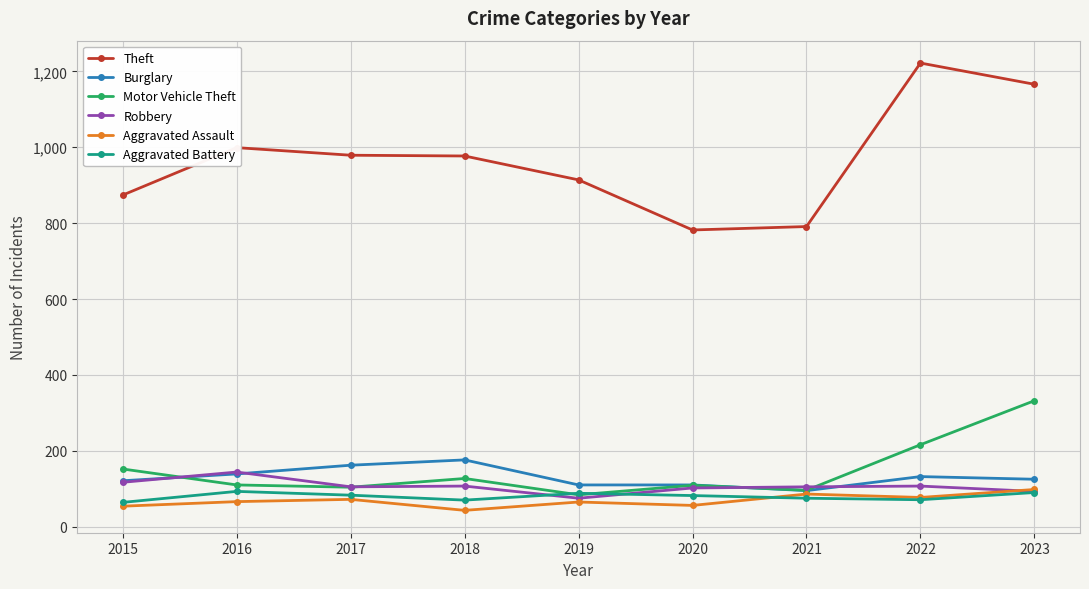

At which category does the chart reach its minimum across all series?

2018